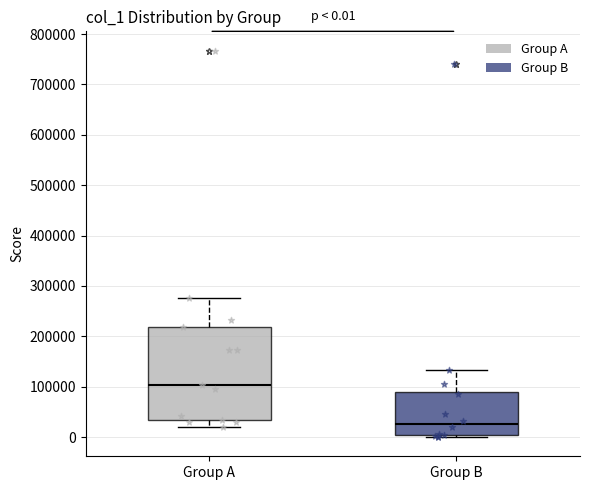

Which box is the tallest, from its lower edge to its upper edge?

Group A